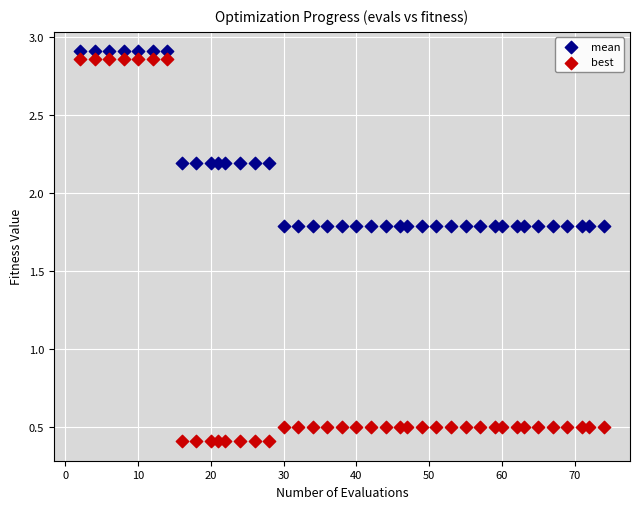

Which series has the widest spread of Y values?

best